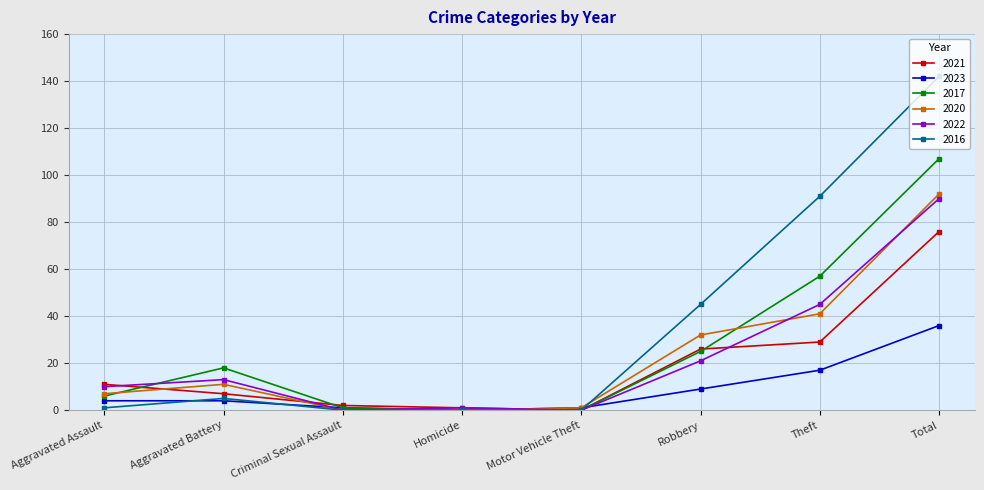

At which label is 2016 closest to 71?

Theft